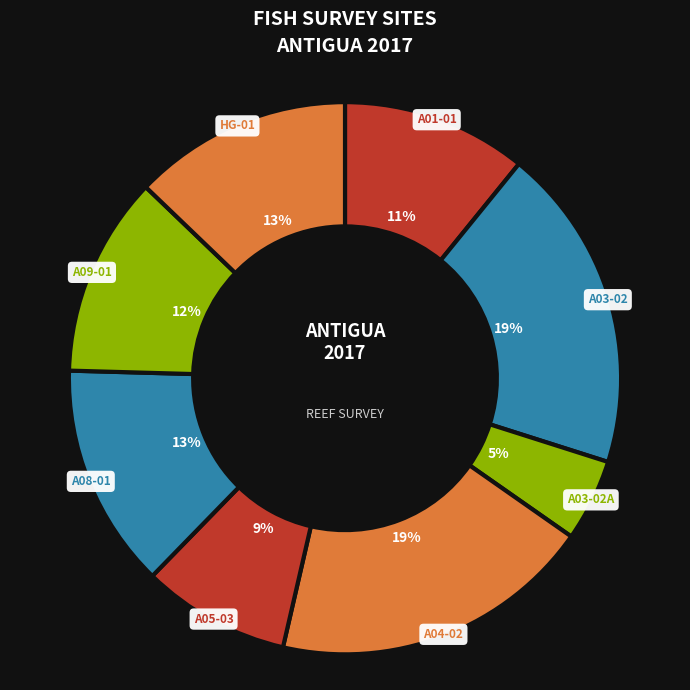

To the nearest percent, what percentage of the pie is A09-01?

12%